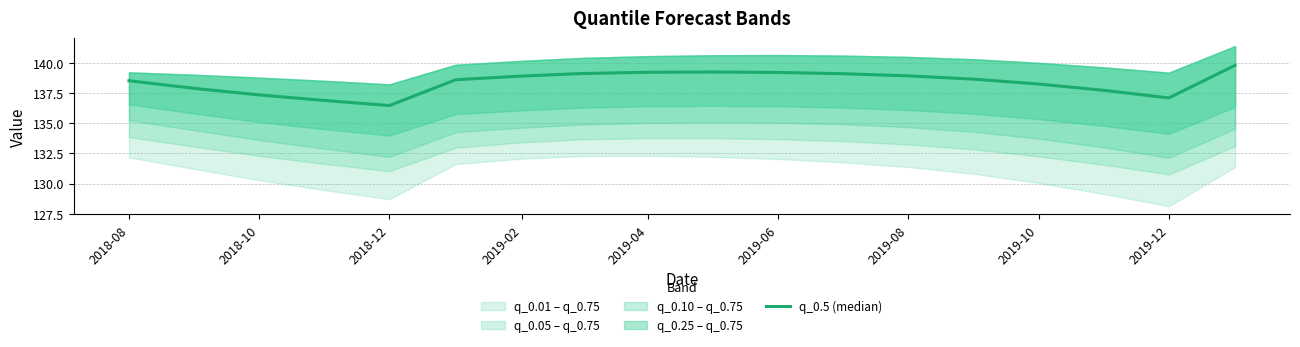

What is the sum of all values?

2490.9